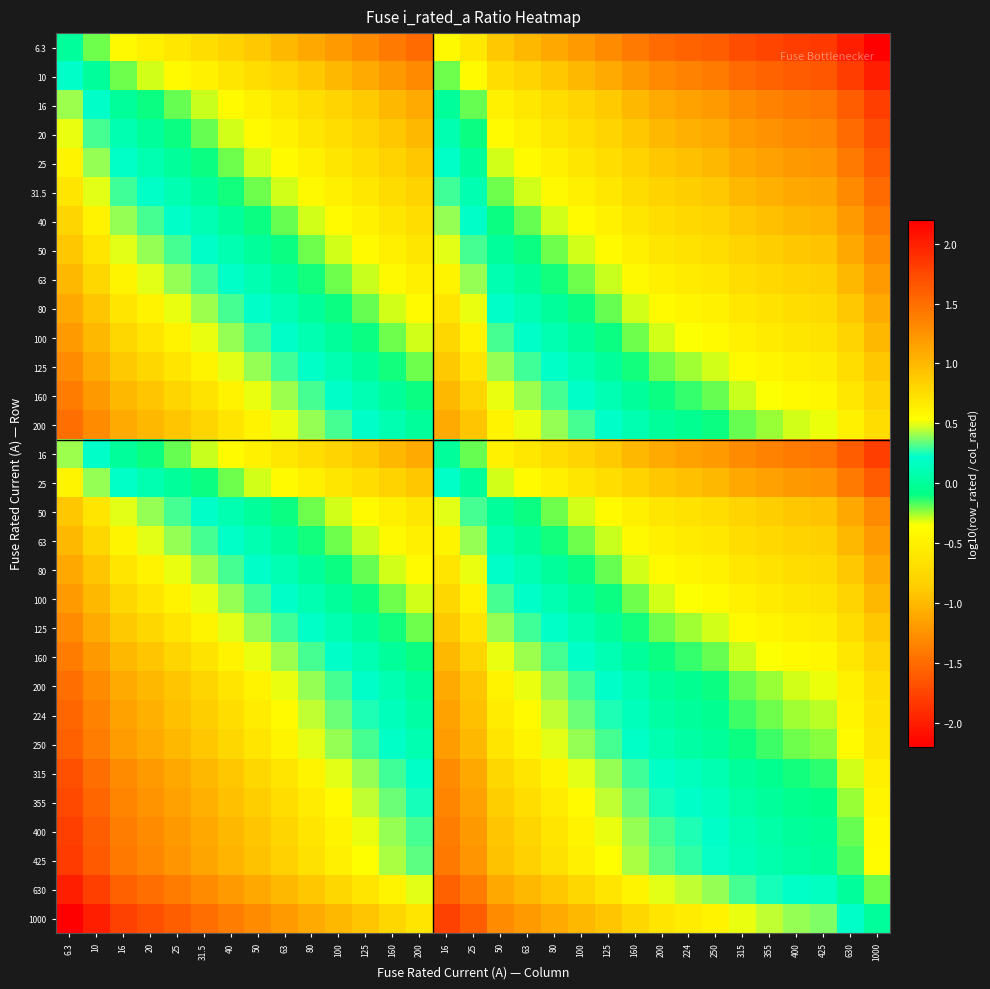

How many categories are shown in the chart?

31